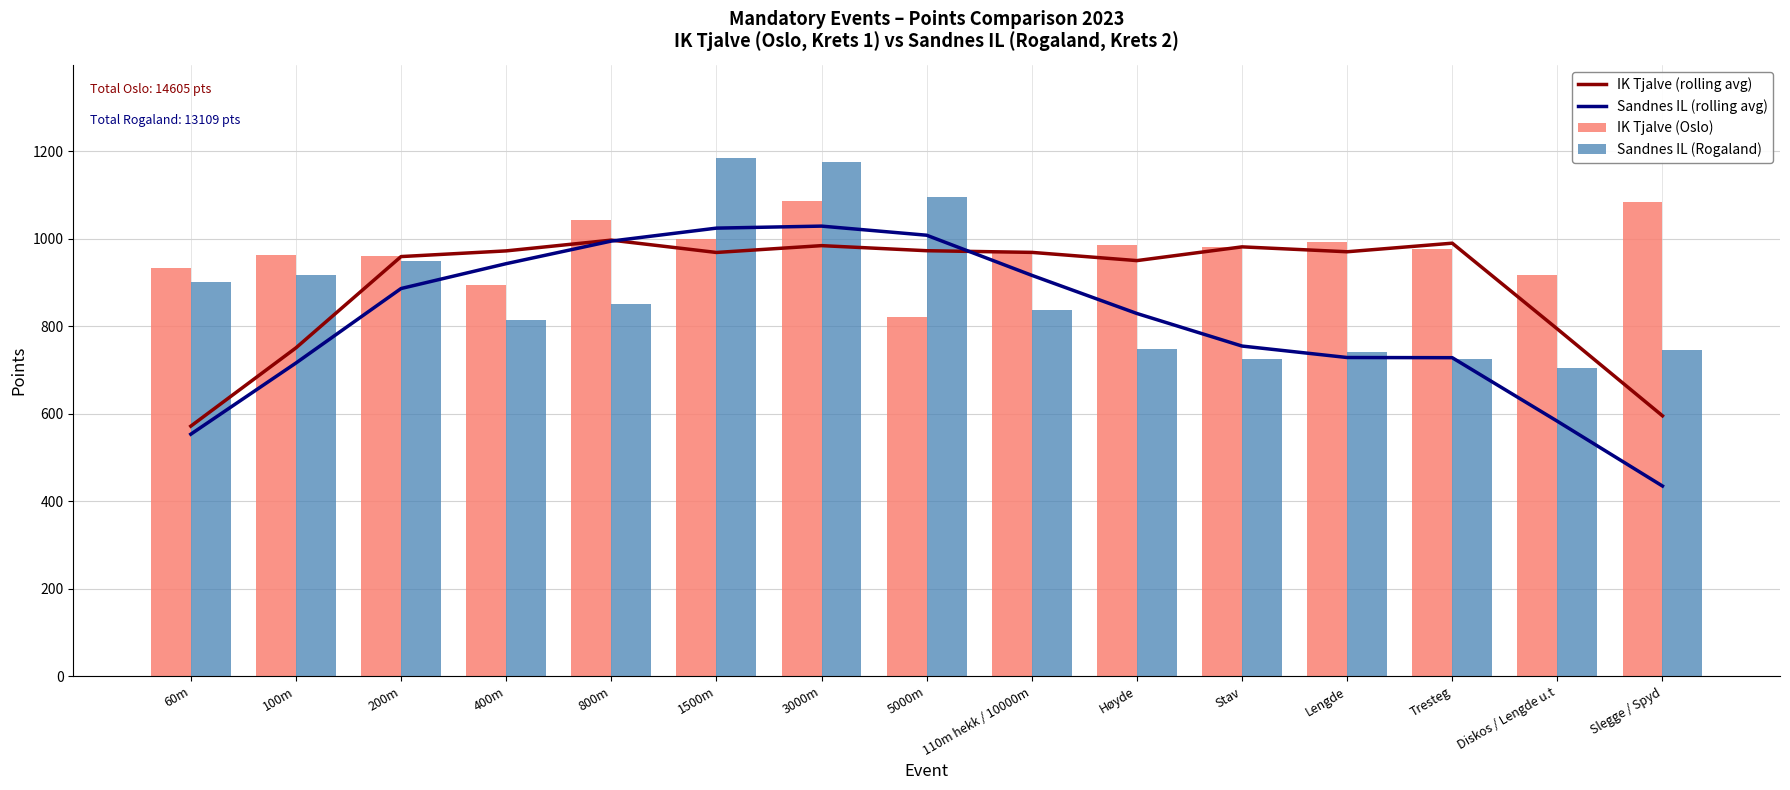

Reading left to right, extract all data points from this chart.

IK Tjalve (rolling avg): 571.6	750.4	959.0	972.0	996.6	968.4	984.0	972.4	968.6	949.8	981.2	970.0	989.6	793.6	595.2
Sandnes IL (rolling avg): 553.2	715.8	886.0	942.8	994.4	1024.0	1028.6	1007.8	916.2	829.0	754.6	728.4	728.0	582.8	434.8
IK Tjalve (Oslo): 934.0	963.0	961.0	894.0	1043.0	999.0	1086.0	820.0	972.0	985.0	980.0	992.0	977.0	916.0	1083.0
Sandnes IL (Rogaland): 900.0	918.0	948.0	813.0	851.0	1184.0	1176.0	1096.0	836.0	747.0	726.0	740.0	724.0	705.0	745.0